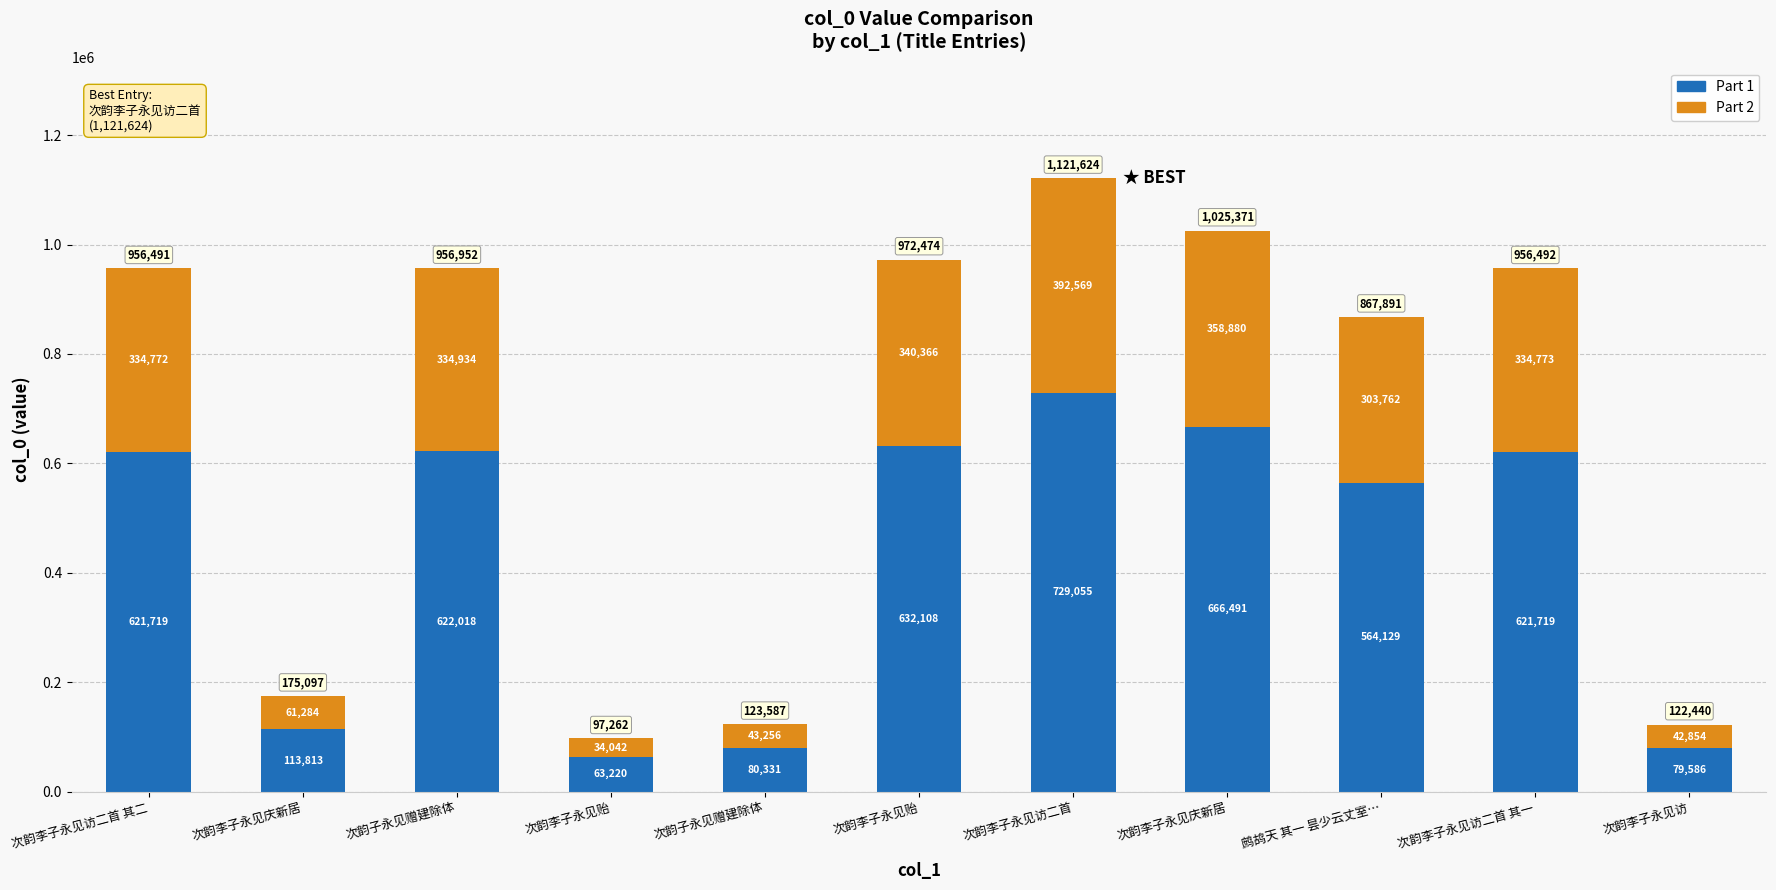

List the labels in order of Part 1 value, largest first.

次韵李子永见访二首, 次韵李子永见庆新居, 次韵李子永见贻, 次韵子永见赠建除体, 次韵李子永见访二首 其二, 次韵李子永见访二首 其一, 鹧鸪天 其一 昙少云丈室…, 次韵李子永见庆新居, 次韵子永见赠建除体, 次韵李子永见访, 次韵李子永见贻